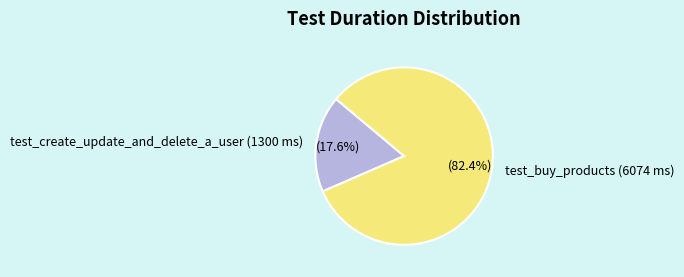

Which slice is the largest?

test_buy_products (6074 ms)